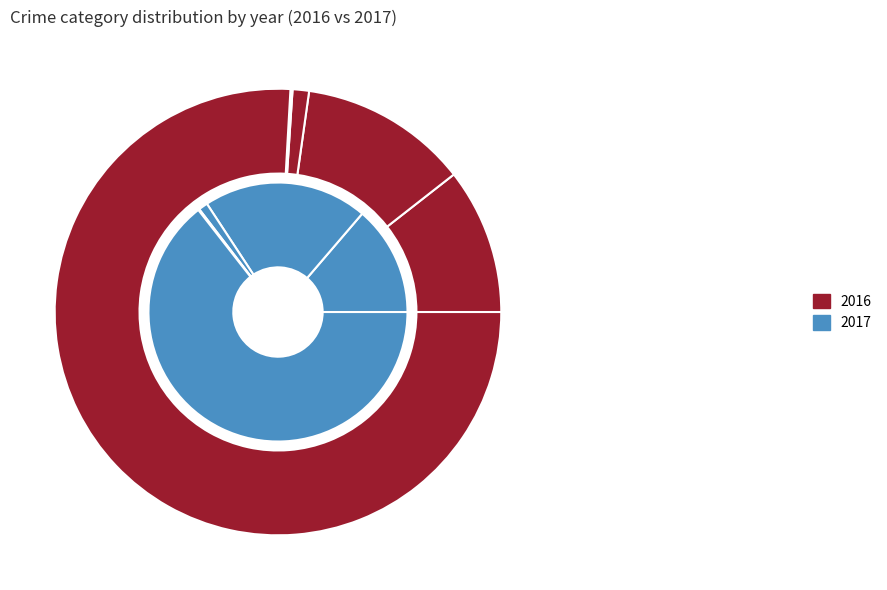

Is there a majority slice in this chart?

Yes